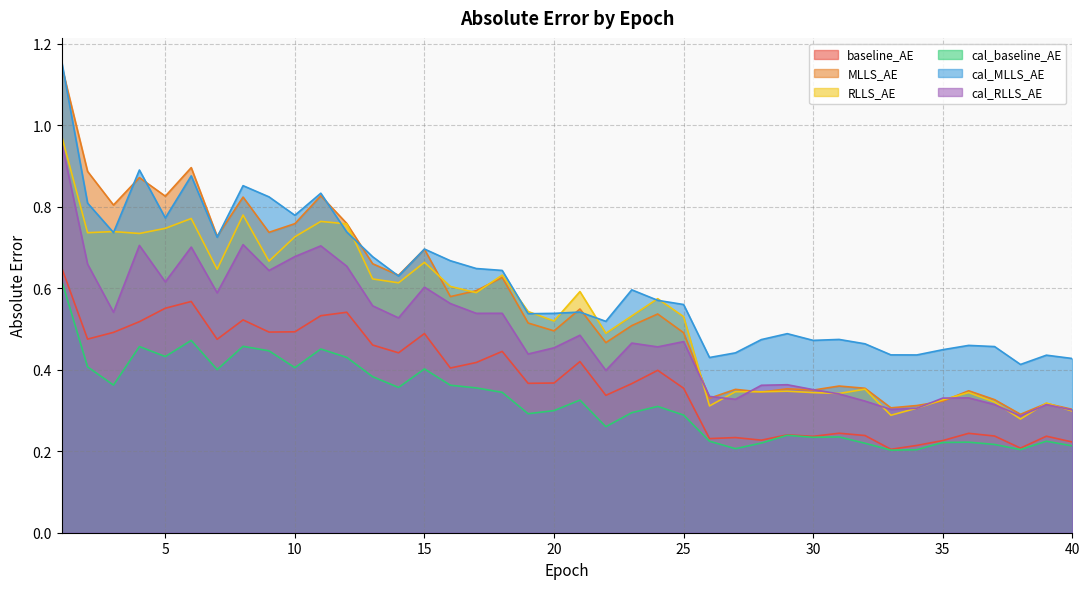

What is the total value across all series at 32?

2.0